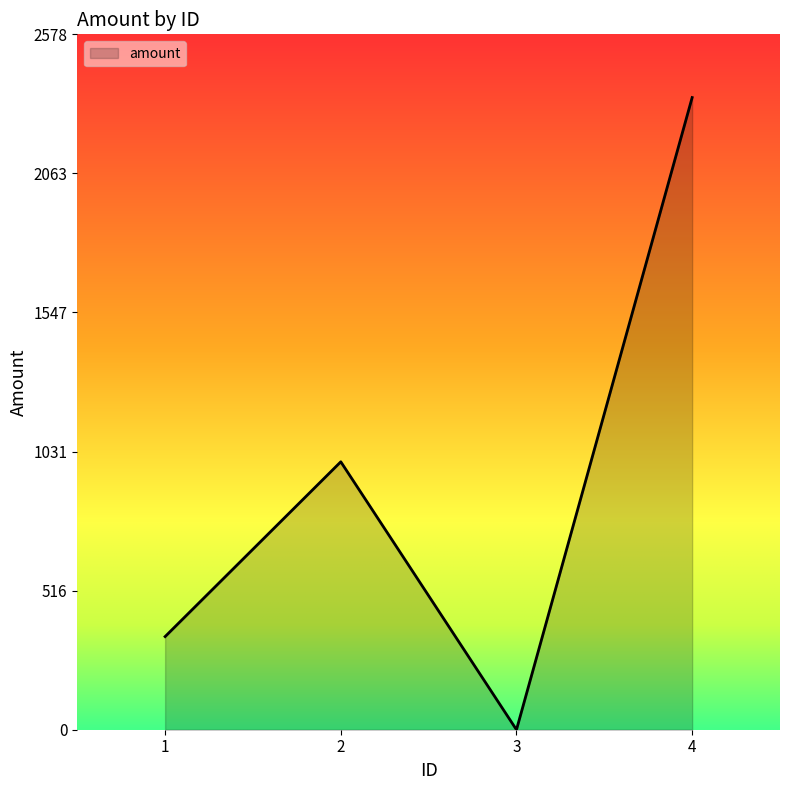

What is the difference between the values at 2 and 3?

993.4